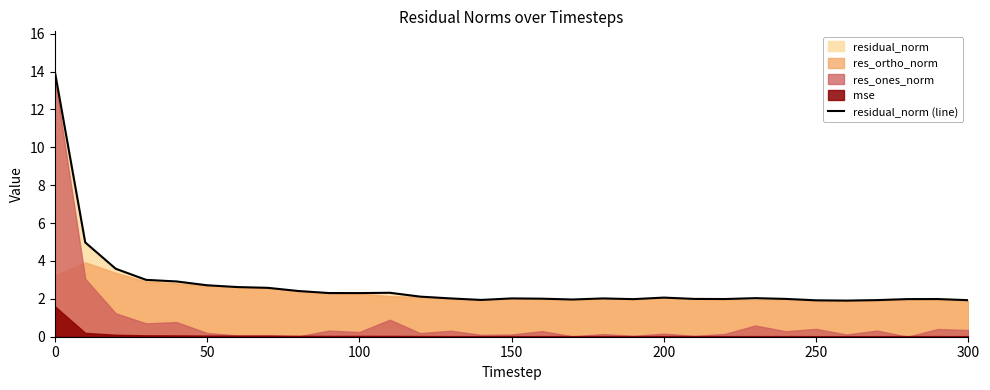

The residual_norm (line) series shows 14.0 at 0. True or false?

True